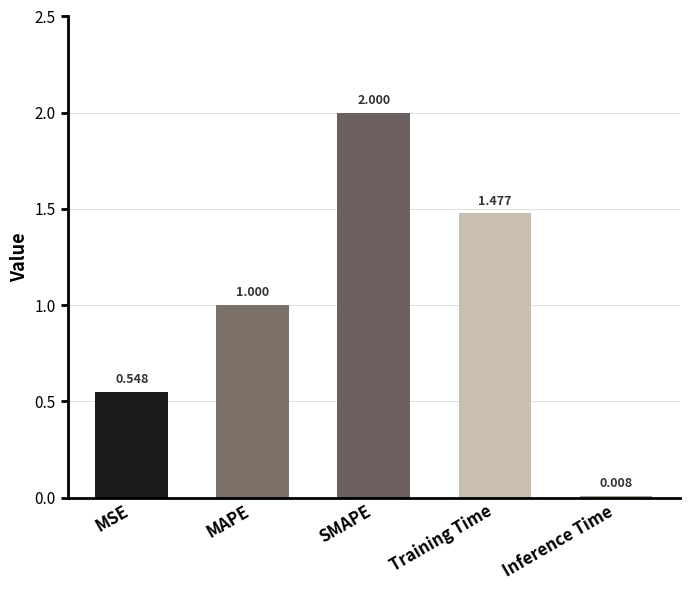

Rank the categories by value from lowest to highest.

Inference Time, MSE, MAPE, Training Time, SMAPE